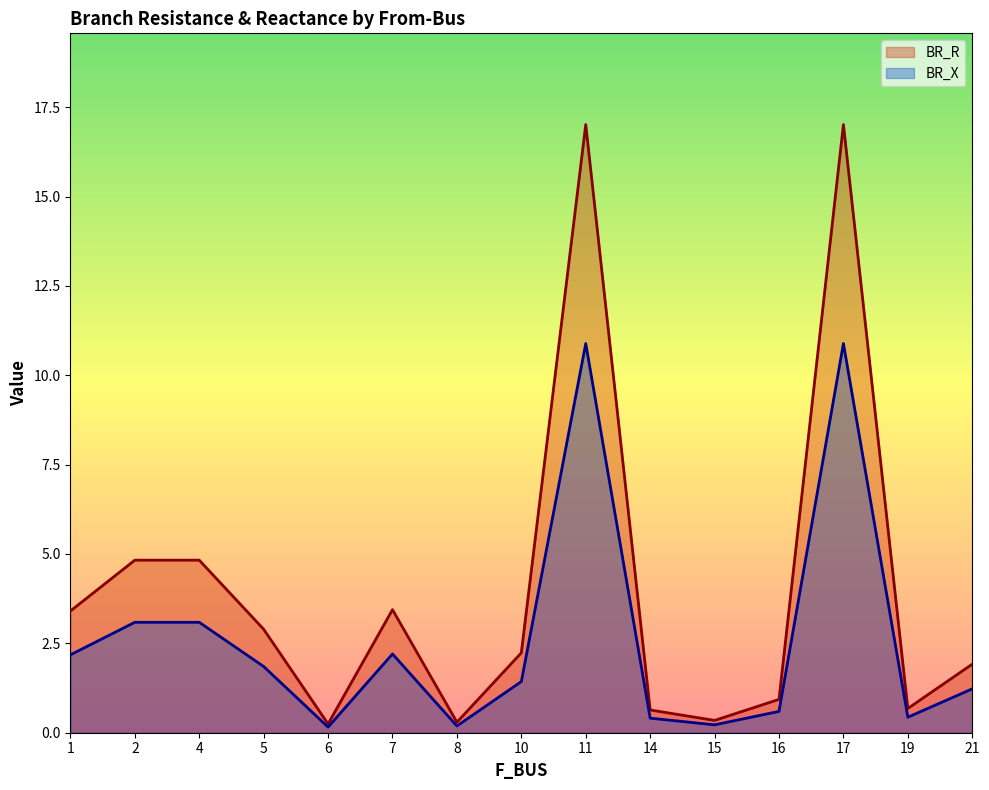

Where does the BR_X series first go above 1?

1